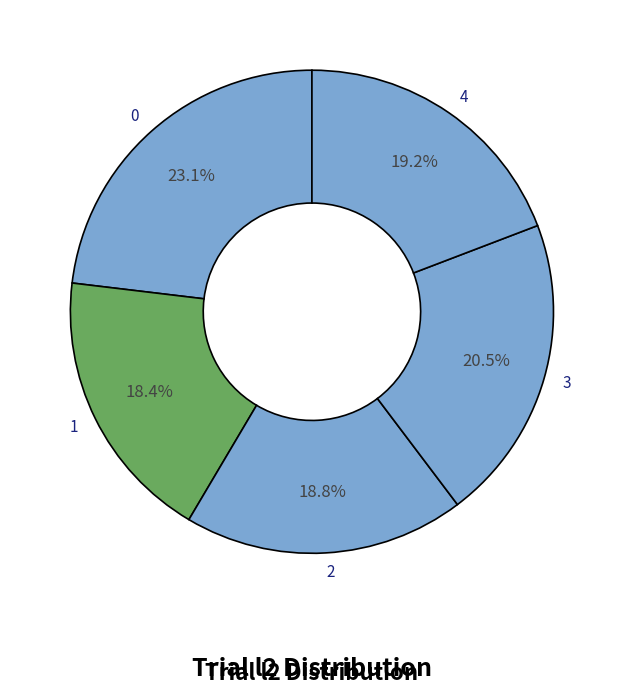

Combined, do 4 and 1 account for over 50%?

No